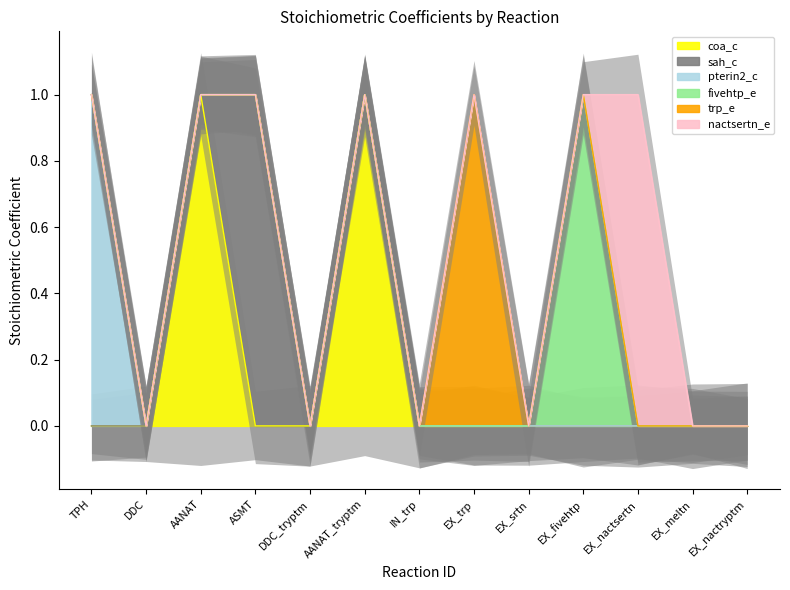

What position from the left is EX_fivehtp?

10